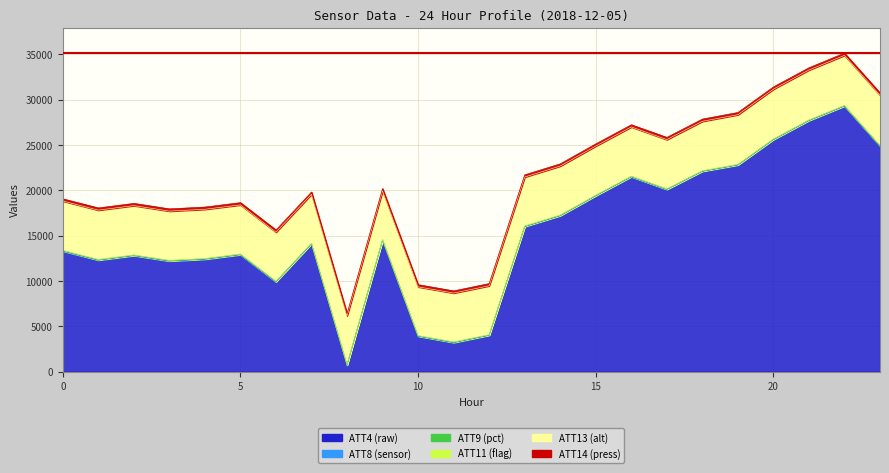

What is the spread (max minus min) of values at 0?

13296.0